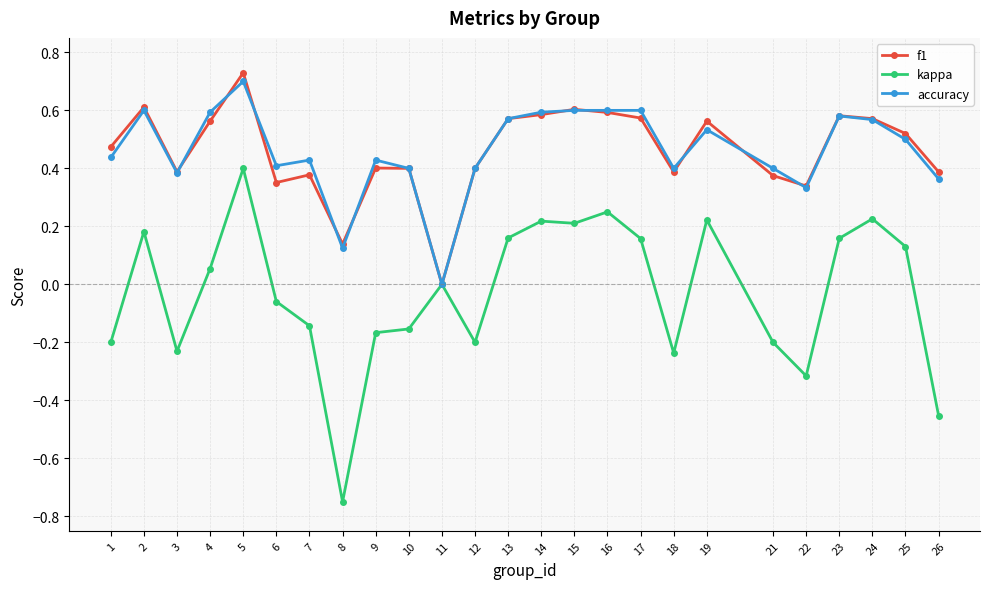

In f1, how many points are higher than both neighbors (excluding endpoints)?

7